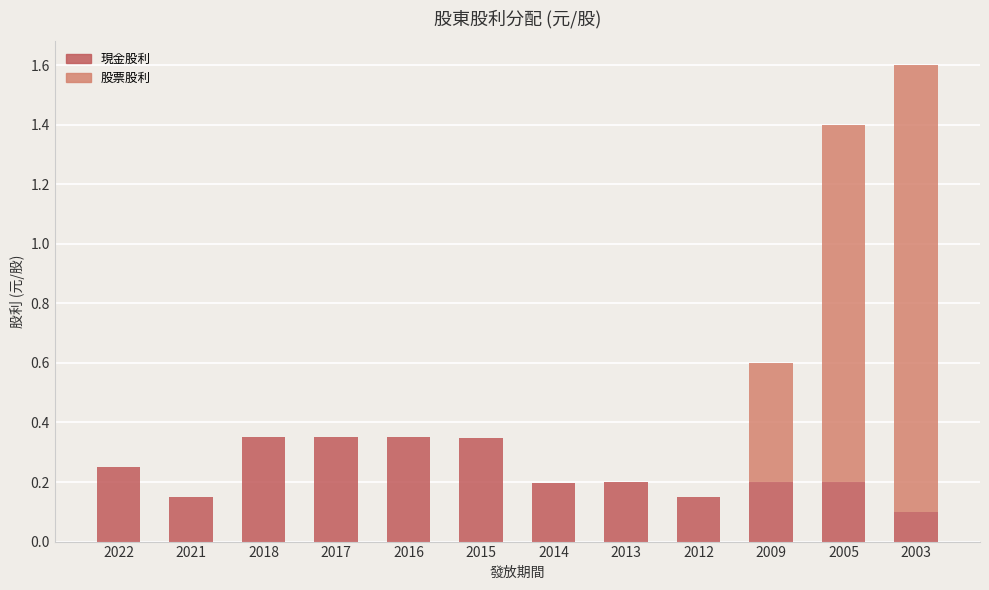

What is the total value across all series at 2005?

1.4